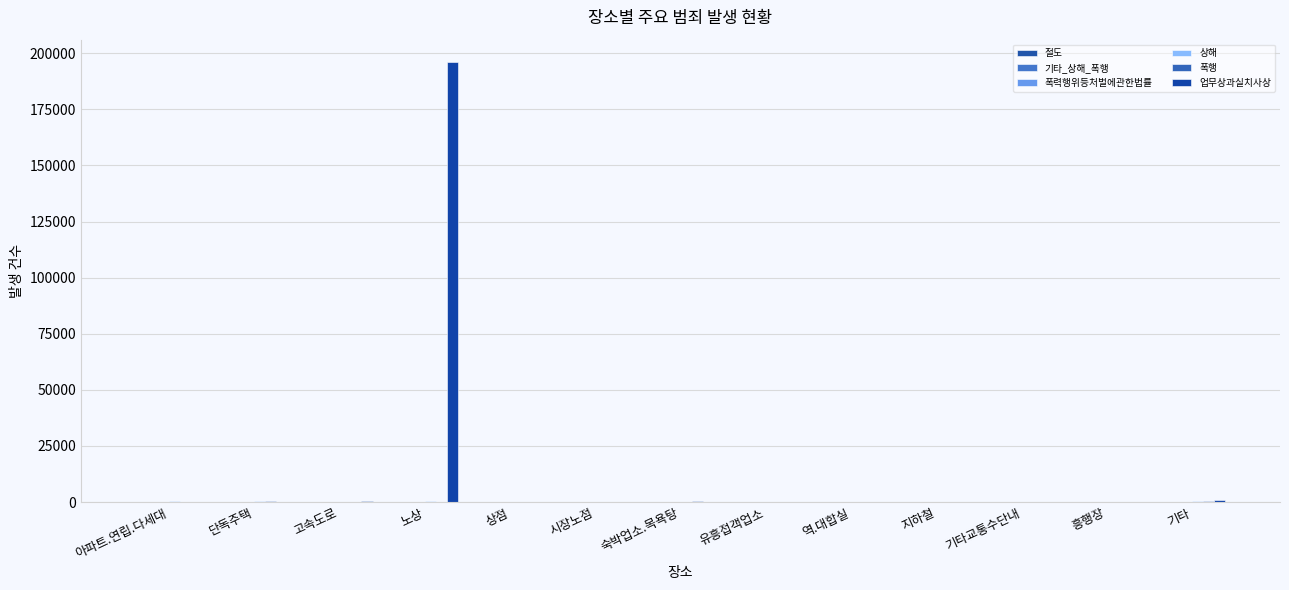

What is the average value of the 폭력행위등처벌에관한법률 series?

48